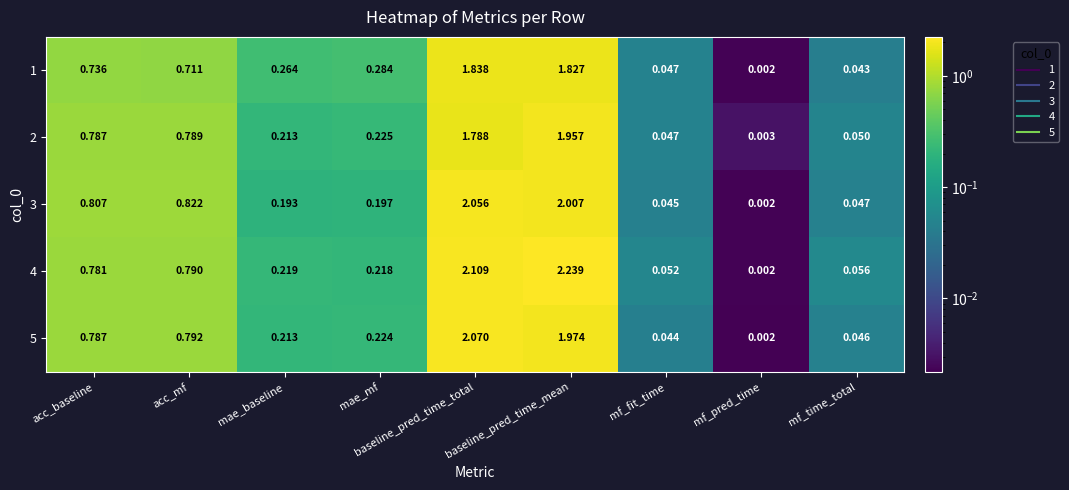

Which series has the widest spread of values?

4